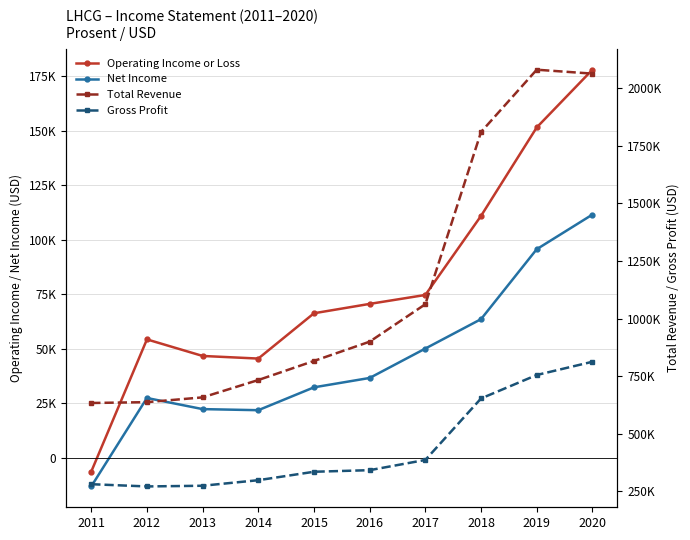

Does the chart have visible grid lines?

Yes